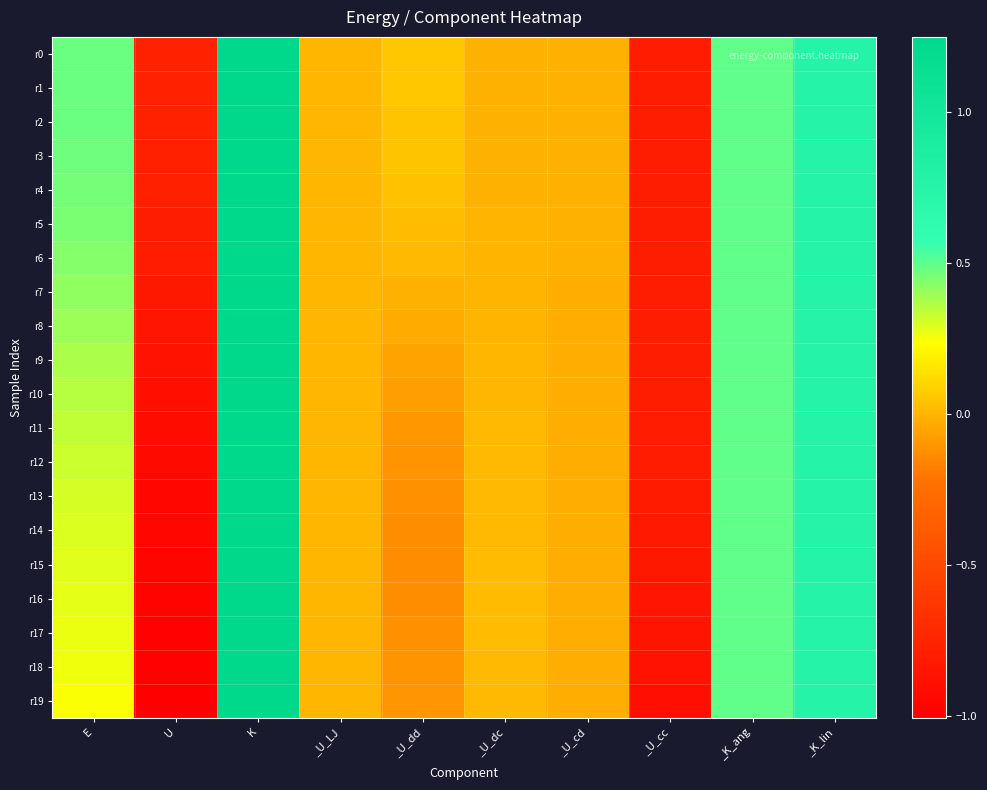

Reading left to right, what are all the values shown in this chart?

r0: E=0.5	U=-0.8	K=1.3	_U_LJ=0.0	_U_dd=0.1	_U_dc=-0.0	_U_cd=-0.0	_U_cc=-0.8	_K_ang=0.5	_K_lin=0.8
r1: E=0.5	U=-0.8	K=1.3	_U_LJ=0.0	_U_dd=0.1	_U_dc=-0.0	_U_cd=-0.0	_U_cc=-0.8	_K_ang=0.5	_K_lin=0.8
r2: E=0.5	U=-0.8	K=1.2	_U_LJ=0.0	_U_dd=0.1	_U_dc=-0.0	_U_cd=-0.0	_U_cc=-0.8	_K_ang=0.5	_K_lin=0.8
r3: E=0.5	U=-0.8	K=1.2	_U_LJ=0.0	_U_dd=0.0	_U_dc=-0.0	_U_cd=-0.0	_U_cc=-0.8	_K_ang=0.5	_K_lin=0.7
r4: E=0.5	U=-0.8	K=1.3	_U_LJ=0.0	_U_dd=0.0	_U_dc=-0.0	_U_cd=-0.0	_U_cc=-0.8	_K_ang=0.5	_K_lin=0.8
r5: E=0.5	U=-0.8	K=1.2	_U_LJ=0.0	_U_dd=0.0	_U_dc=-0.0	_U_cd=-0.0	_U_cc=-0.8	_K_ang=0.5	_K_lin=0.8
r6: E=0.4	U=-0.8	K=1.2	_U_LJ=0.0	_U_dd=0.0	_U_dc=-0.0	_U_cd=-0.0	_U_cc=-0.8	_K_ang=0.5	_K_lin=0.8
r7: E=0.4	U=-0.8	K=1.2	_U_LJ=0.0	_U_dd=-0.0	_U_dc=-0.0	_U_cd=-0.0	_U_cc=-0.8	_K_ang=0.5	_K_lin=0.8
r8: E=0.4	U=-0.9	K=1.2	_U_LJ=0.0	_U_dd=-0.0	_U_dc=-0.0	_U_cd=-0.0	_U_cc=-0.8	_K_ang=0.5	_K_lin=0.7
r9: E=0.4	U=-0.9	K=1.2	_U_LJ=0.0	_U_dd=-0.1	_U_dc=0.0	_U_cd=-0.0	_U_cc=-0.8	_K_ang=0.5	_K_lin=0.8
r10: E=0.4	U=-0.9	K=1.2	_U_LJ=0.0	_U_dd=-0.1	_U_dc=0.0	_U_cd=-0.0	_U_cc=-0.8	_K_ang=0.5	_K_lin=0.7
r11: E=0.3	U=-0.9	K=1.3	_U_LJ=0.0	_U_dd=-0.1	_U_dc=0.0	_U_cd=-0.0	_U_cc=-0.8	_K_ang=0.5	_K_lin=0.8
r12: E=0.3	U=-0.9	K=1.2	_U_LJ=0.0	_U_dd=-0.1	_U_dc=0.0	_U_cd=-0.0	_U_cc=-0.8	_K_ang=0.5	_K_lin=0.8
r13: E=0.3	U=-0.9	K=1.2	_U_LJ=0.0	_U_dd=-0.1	_U_dc=0.0	_U_cd=-0.0	_U_cc=-0.8	_K_ang=0.5	_K_lin=0.7
r14: E=0.3	U=-1.0	K=1.2	_U_LJ=0.0	_U_dd=-0.1	_U_dc=0.0	_U_cd=-0.0	_U_cc=-0.8	_K_ang=0.5	_K_lin=0.7
r15: E=0.3	U=-1.0	K=1.3	_U_LJ=0.0	_U_dd=-0.1	_U_dc=0.0	_U_cd=-0.0	_U_cc=-0.8	_K_ang=0.5	_K_lin=0.8
r16: E=0.3	U=-1.0	K=1.3	_U_LJ=0.0	_U_dd=-0.1	_U_dc=0.0	_U_cd=-0.0	_U_cc=-0.8	_K_ang=0.5	_K_lin=0.8
r17: E=0.3	U=-1.0	K=1.2	_U_LJ=0.0	_U_dd=-0.1	_U_dc=0.0	_U_cd=-0.0	_U_cc=-0.9	_K_ang=0.5	_K_lin=0.8
r18: E=0.3	U=-1.0	K=1.2	_U_LJ=0.0	_U_dd=-0.1	_U_dc=0.0	_U_cd=-0.0	_U_cc=-0.9	_K_ang=0.5	_K_lin=0.8
r19: E=0.2	U=-1.0	K=1.2	_U_LJ=0.0	_U_dd=-0.1	_U_dc=0.0	_U_cd=-0.0	_U_cc=-0.9	_K_ang=0.5	_K_lin=0.7